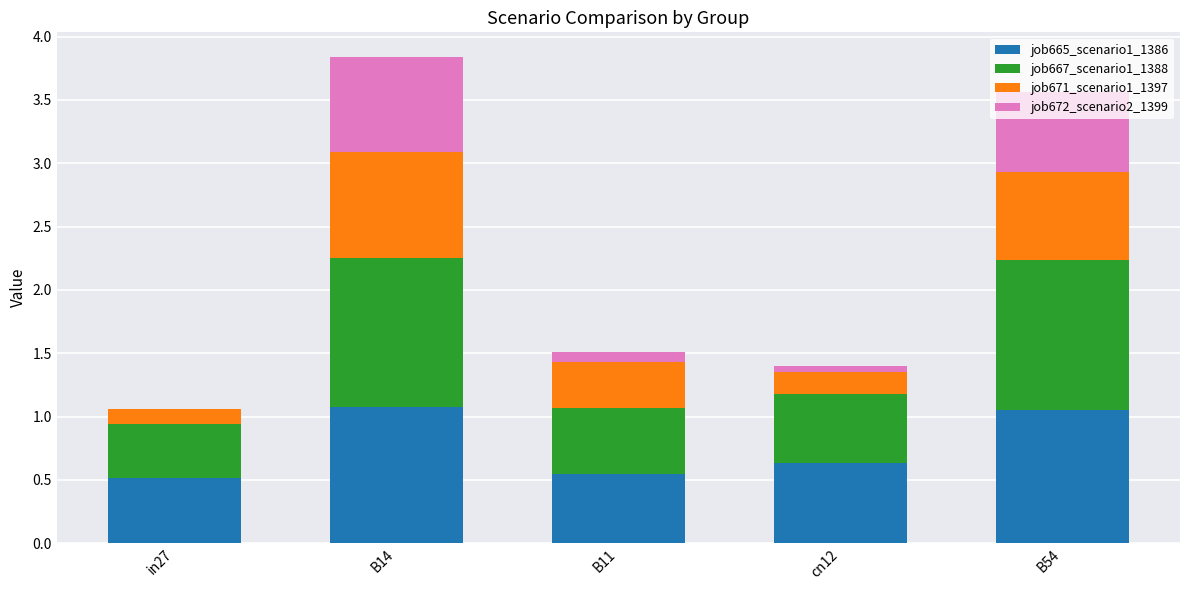

What is the total value across all series at B14?

3.8